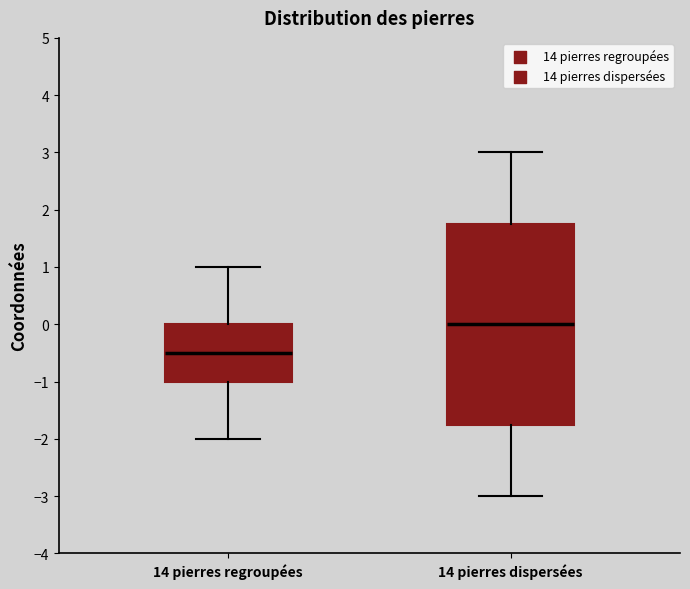

Which box has the highest median line?

14 pierres dispersées